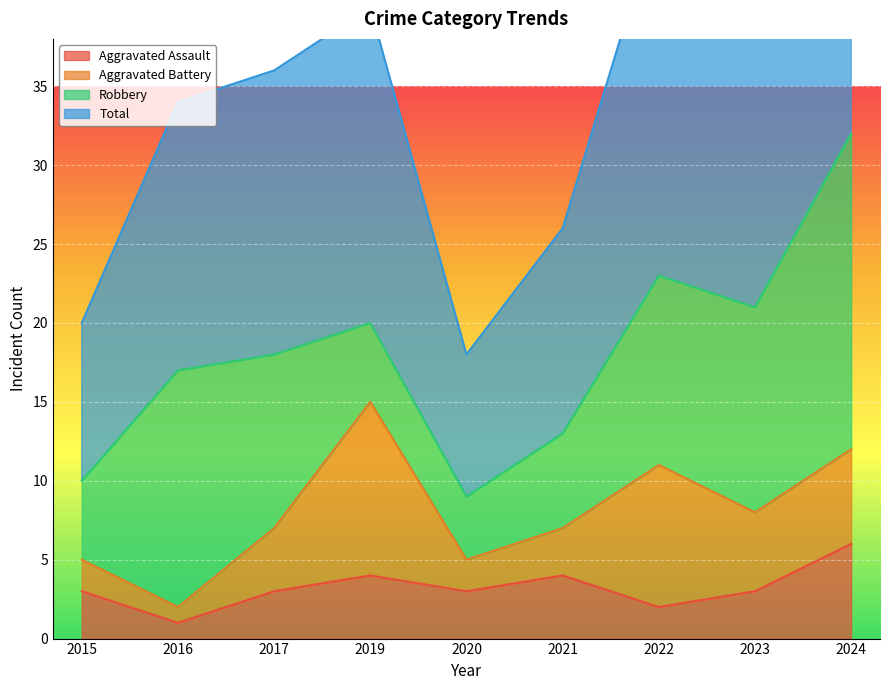

How many values in the Aggravated Assault series are below 3?

2